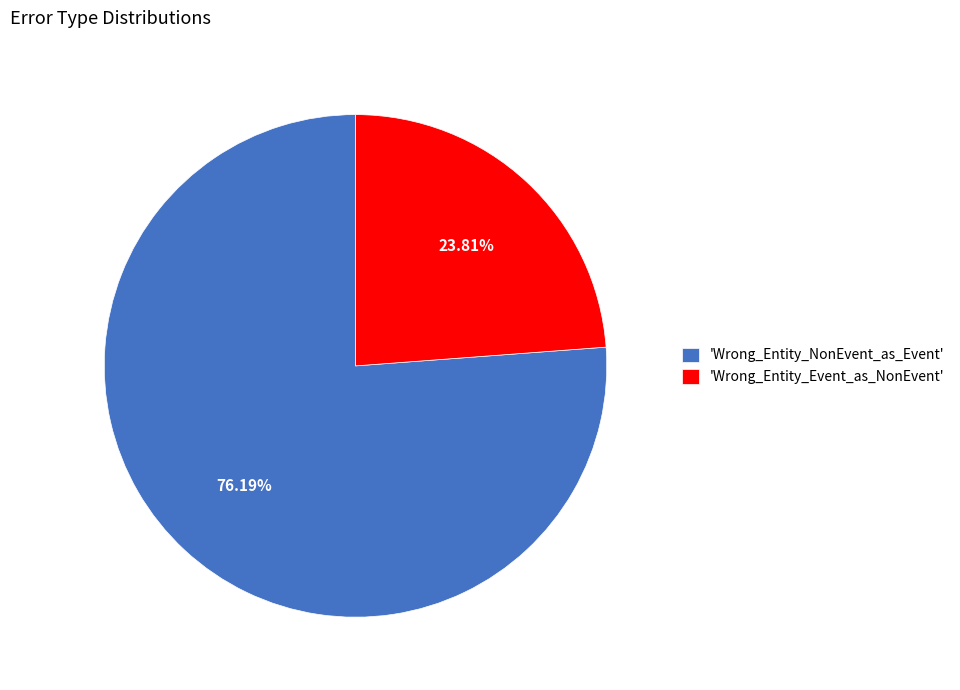

Which has a higher value, 'Wrong_Entity_Event_as_NonEvent' or 'Wrong_Entity_NonEvent_as_Event'?

'Wrong_Entity_NonEvent_as_Event'